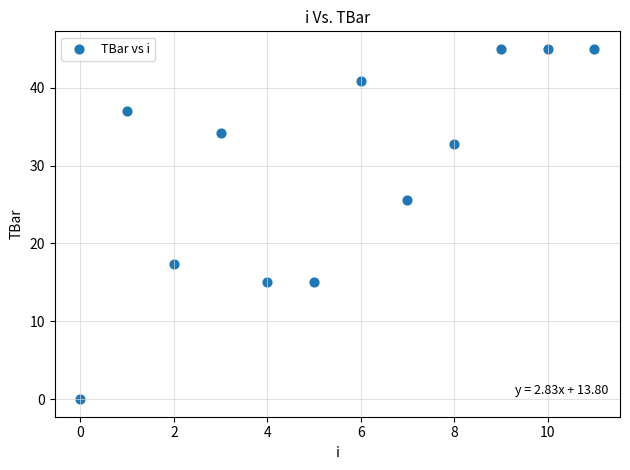

What Y value in the scatter plot is closest to 22?

25.5